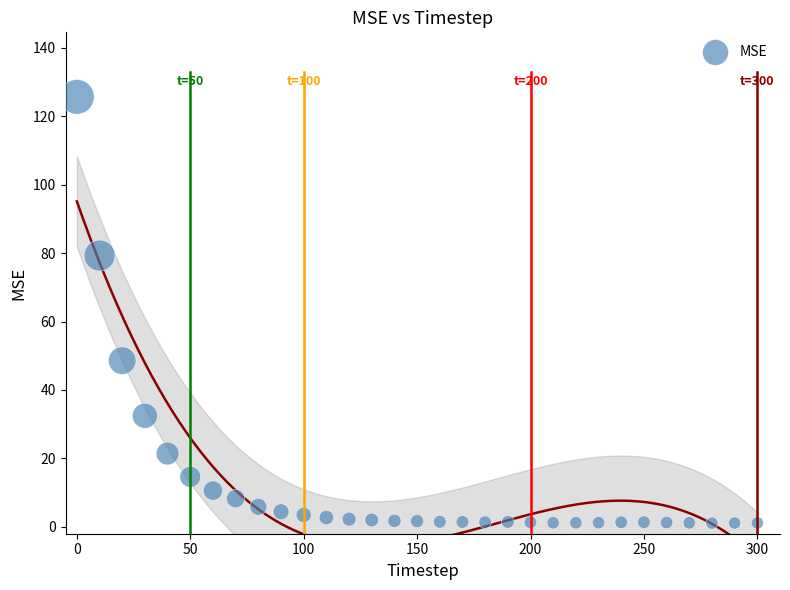

What is the range of Y values (max minus min)?

124.5